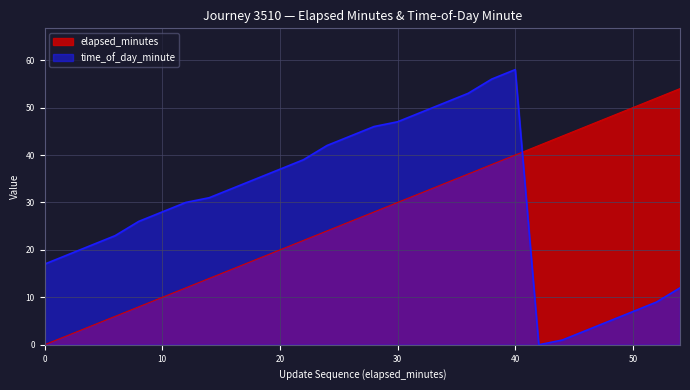

True or false: elapsed_minutes has more than 0 interior local peaks.

False